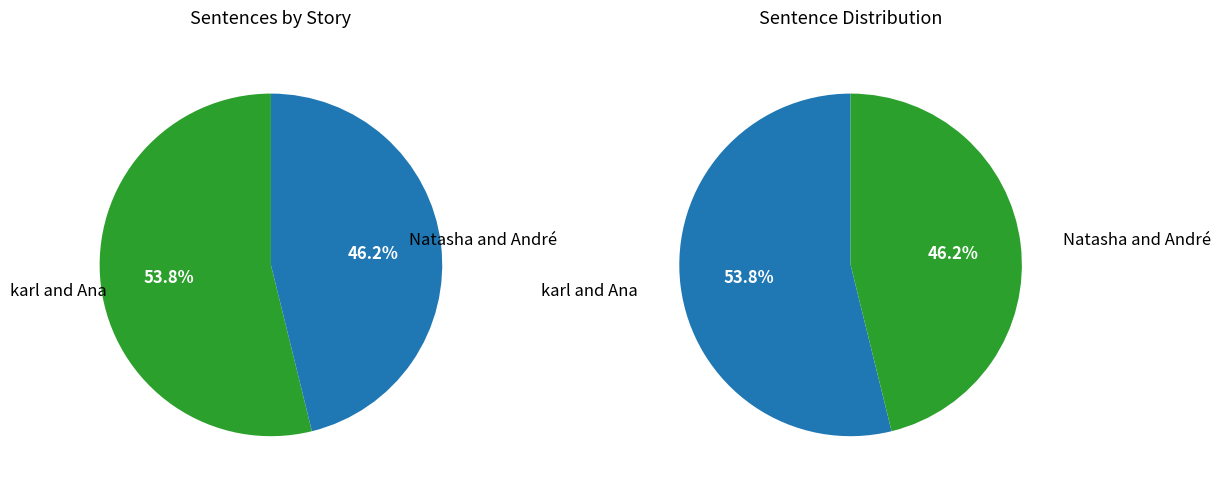

To the nearest percent, what is the difference between the largest and smallest slice percentages?

8%